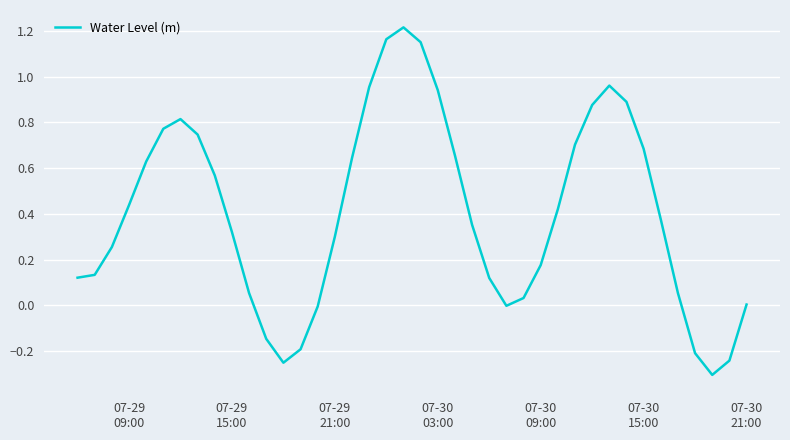

What is the difference between the maximum and minimum values?

1.5